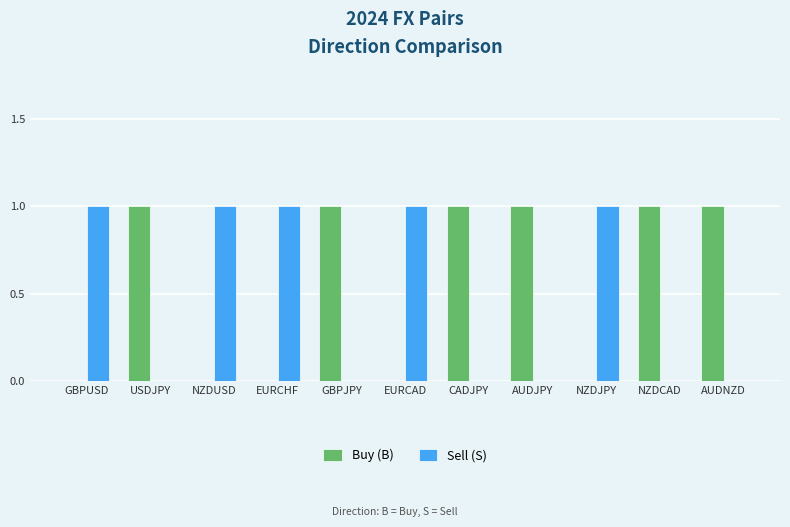

How many groups of bars are there?

11